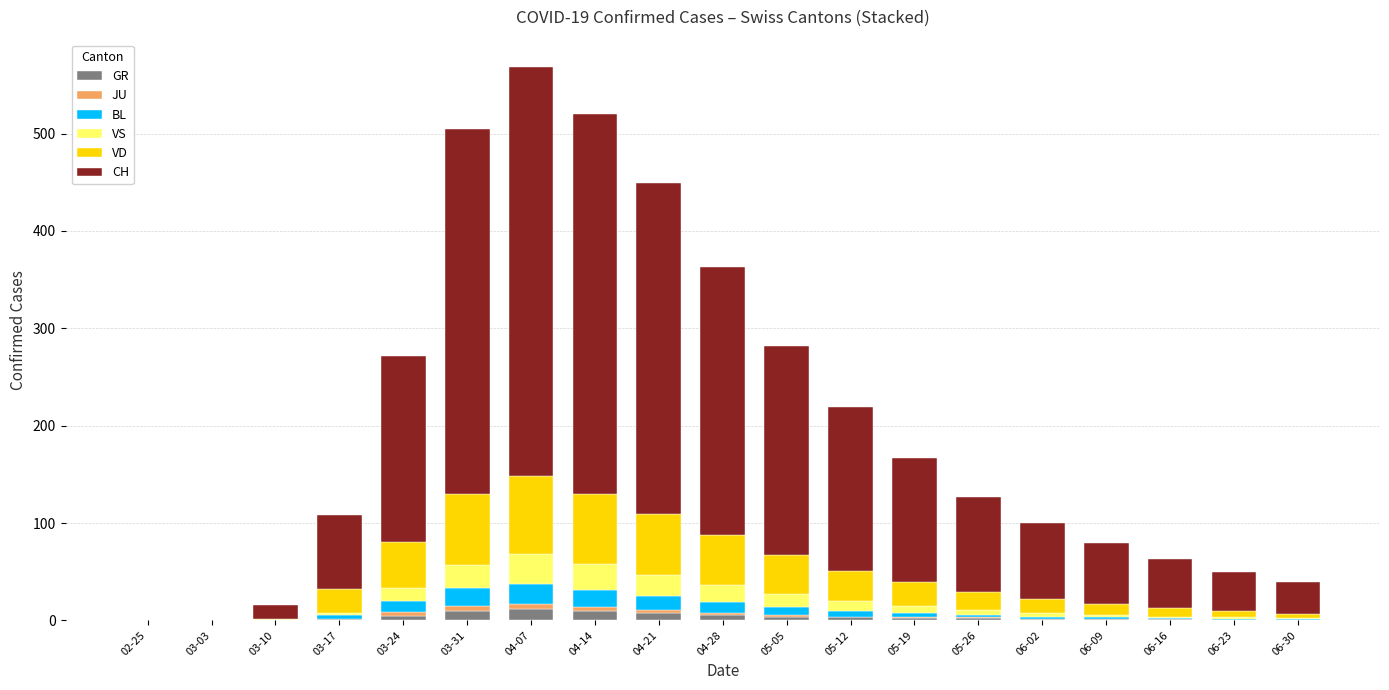

What is the highest value of the GR series?

12